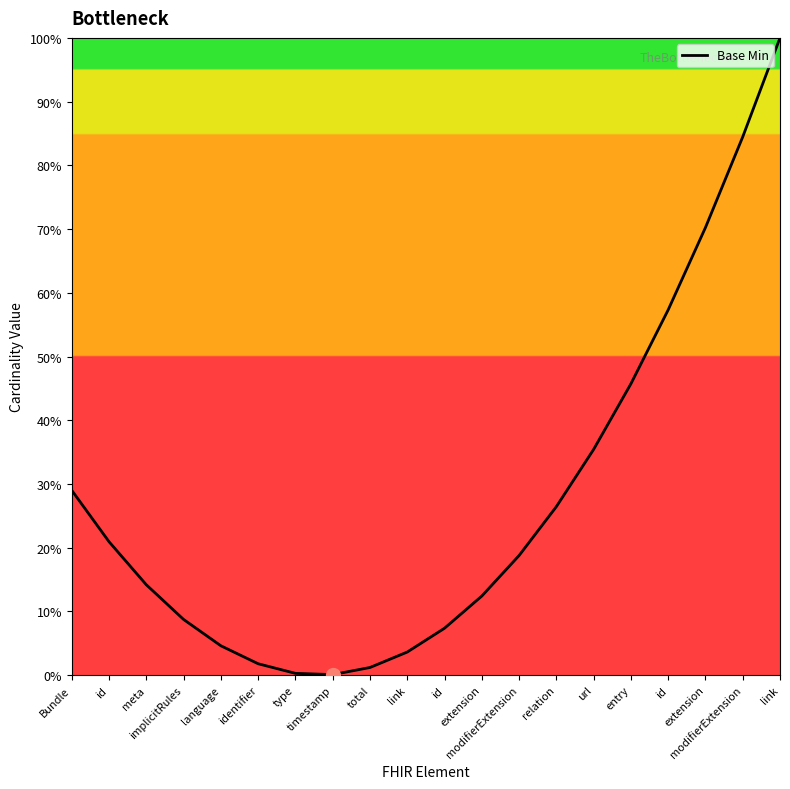

What is the average value?

27.1